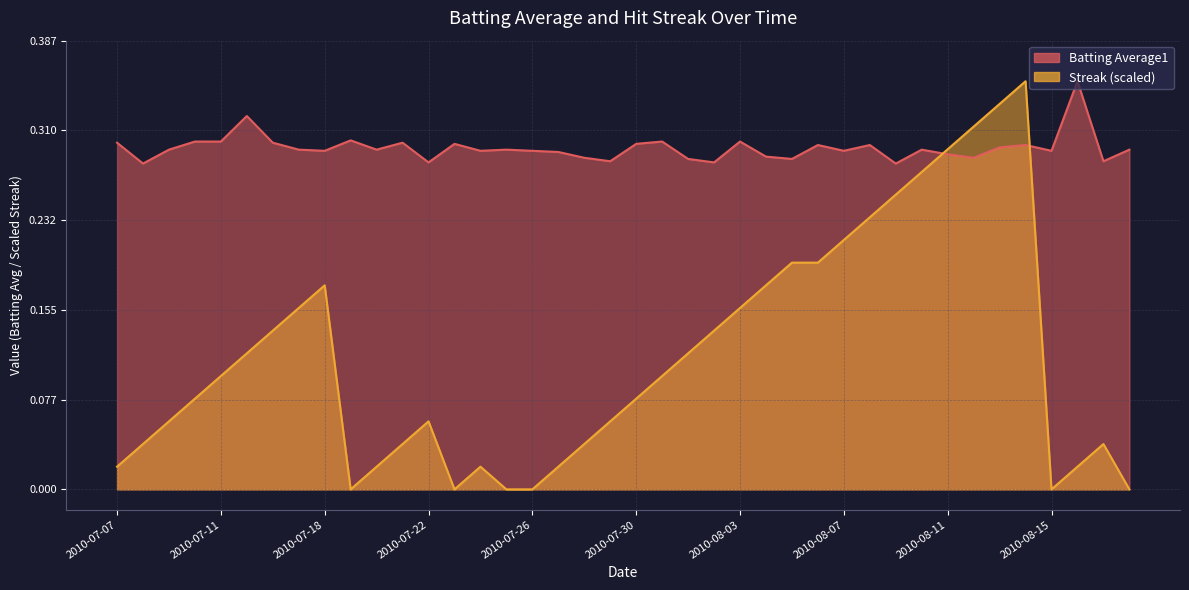

What are all the series names shown in the legend?

Batting Average1, Streak